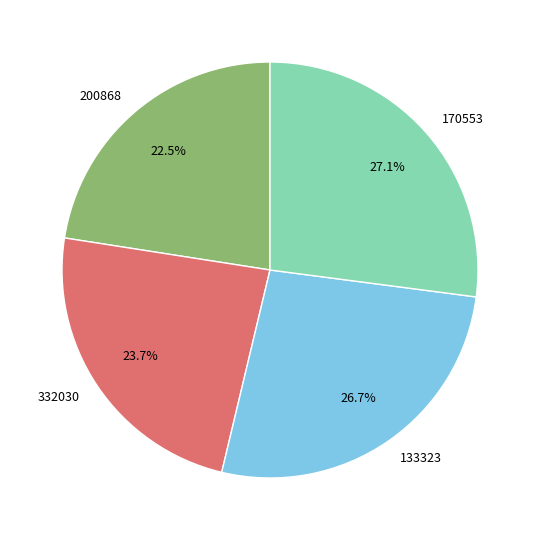

What is the smallest slice in the pie chart?

200868